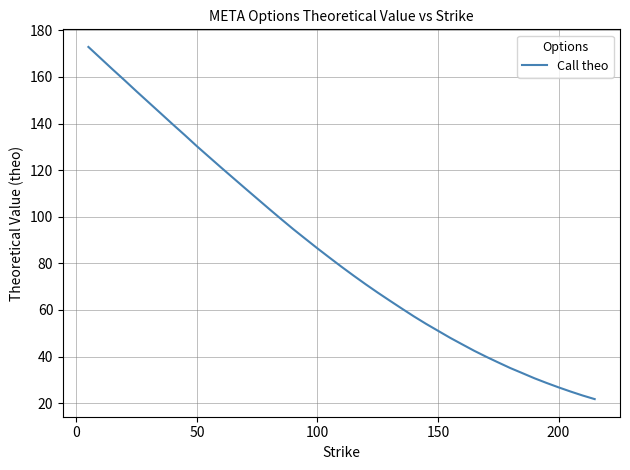

How many lines are shown in the chart?

1